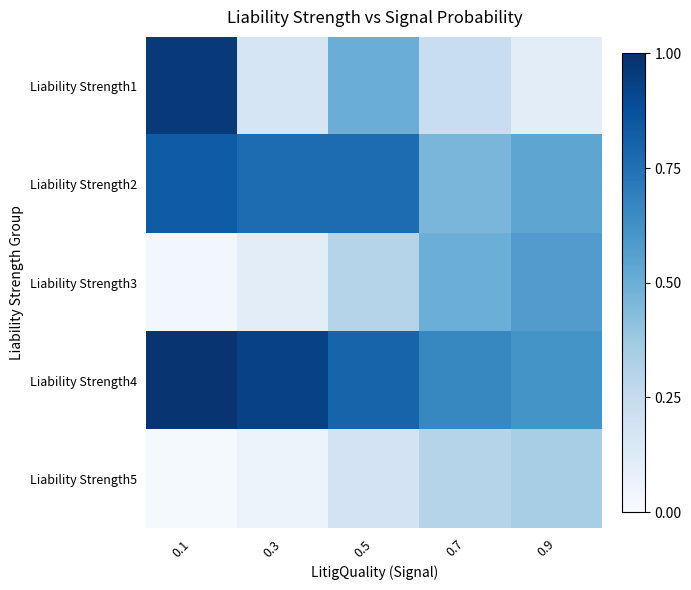

At which category does the chart reach its peak across all series?

0.1